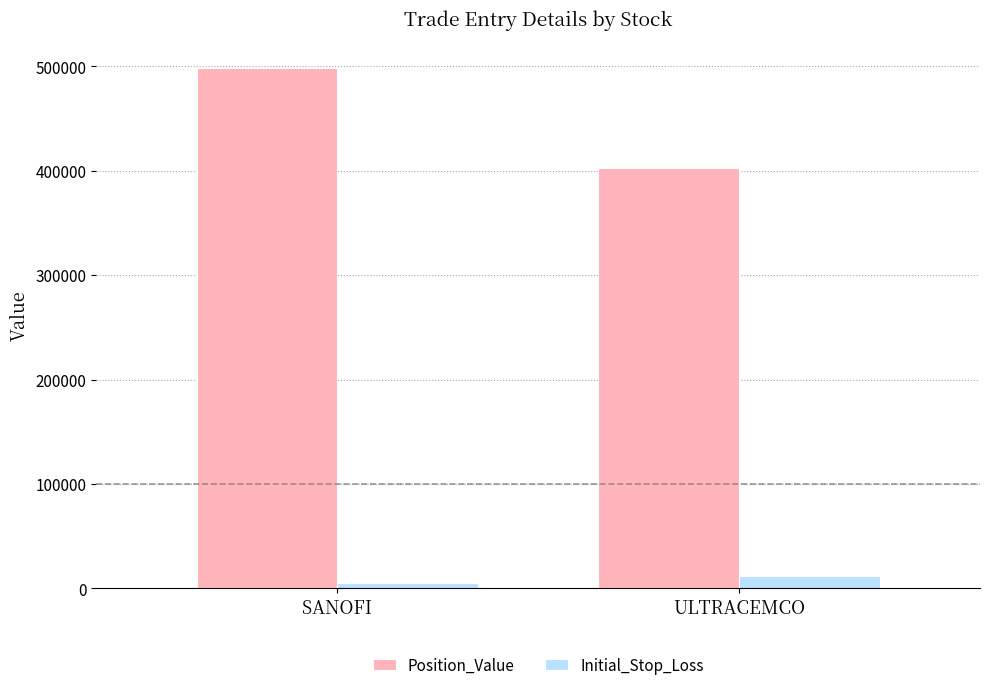

Rank the series by their average value, from highest to lowest.

Position_Value, Initial_Stop_Loss